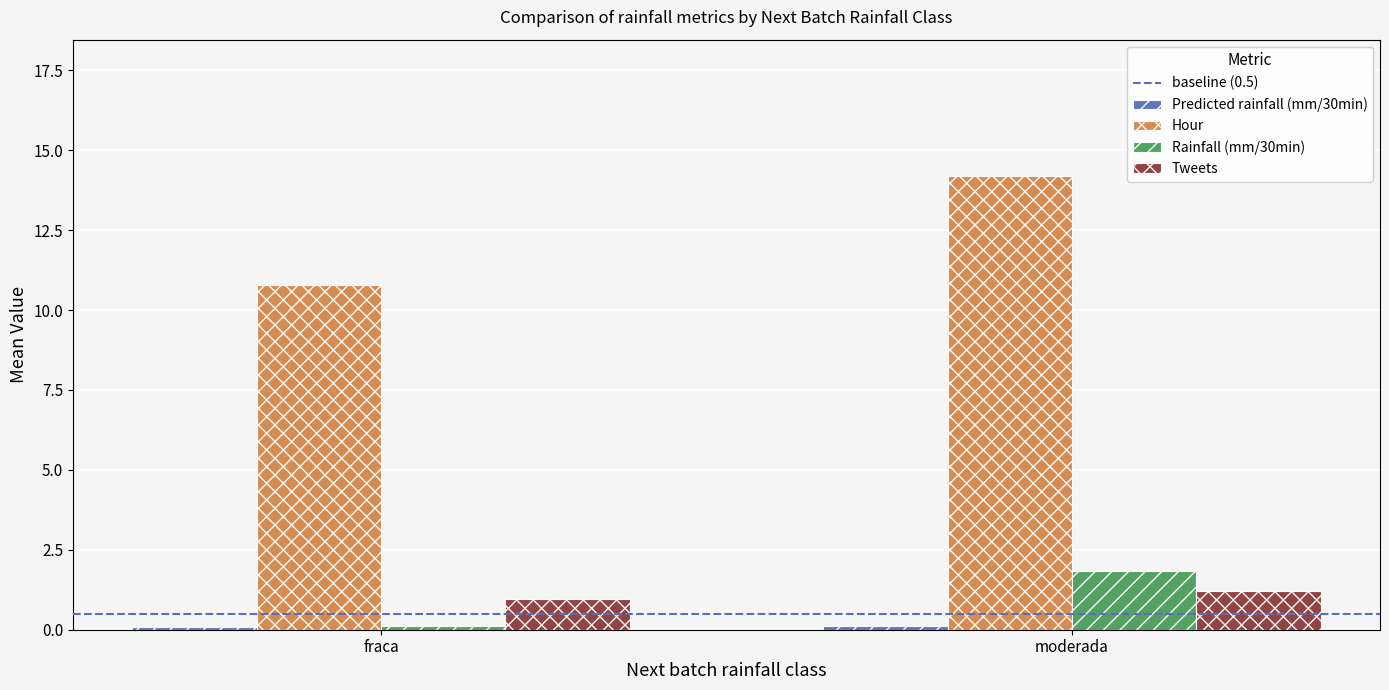

What position from the left is moderada?

2